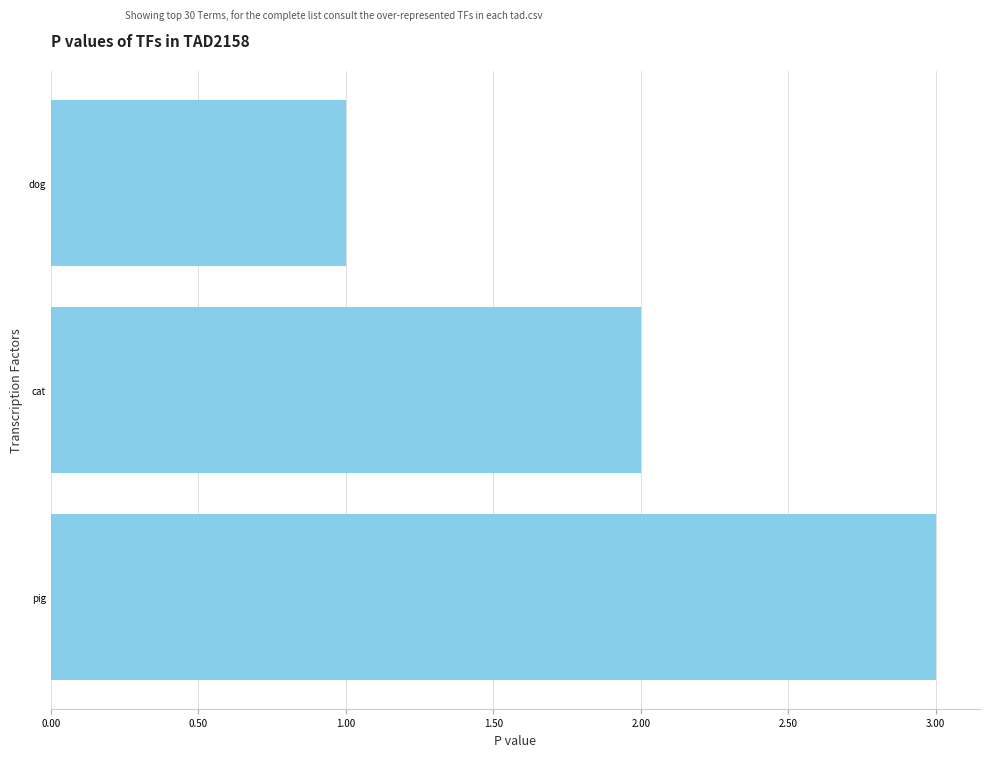

How many values are below 2?

1